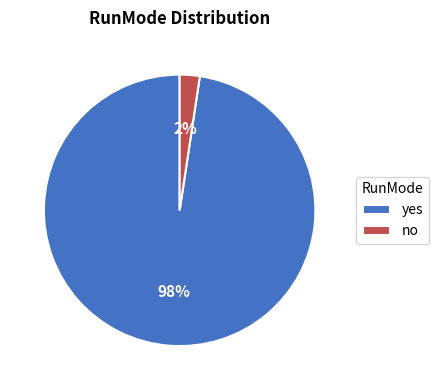

Rank the categories by value from highest to lowest.

yes, no